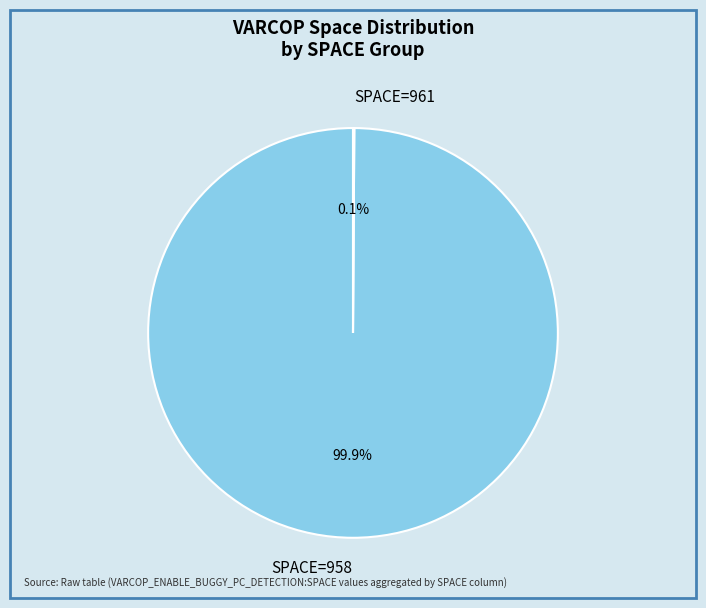

Which slice is the largest?

SPACE=958